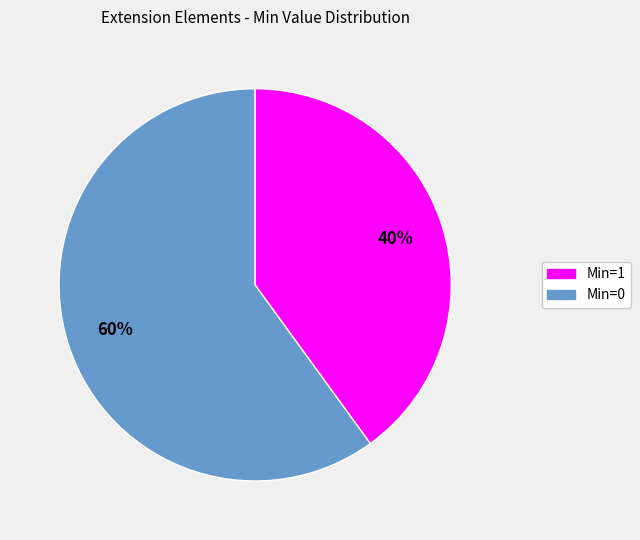

To the nearest percent, what is the average slice percentage?

50%